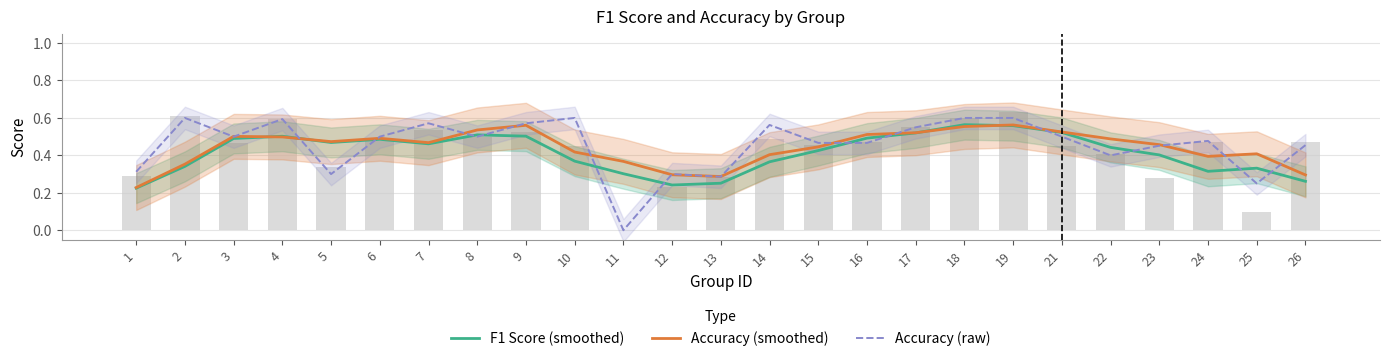

The value of Accuracy (raw) at 10 is 0.6. True or false?

True